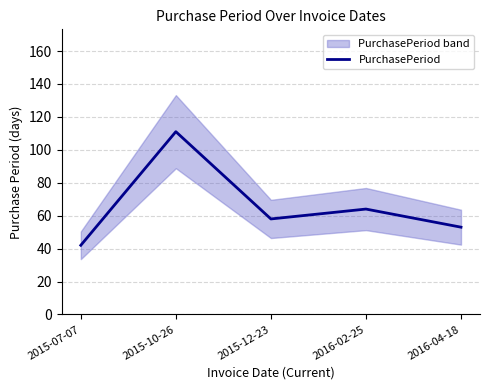

What is the maximum value shown in the chart?

111